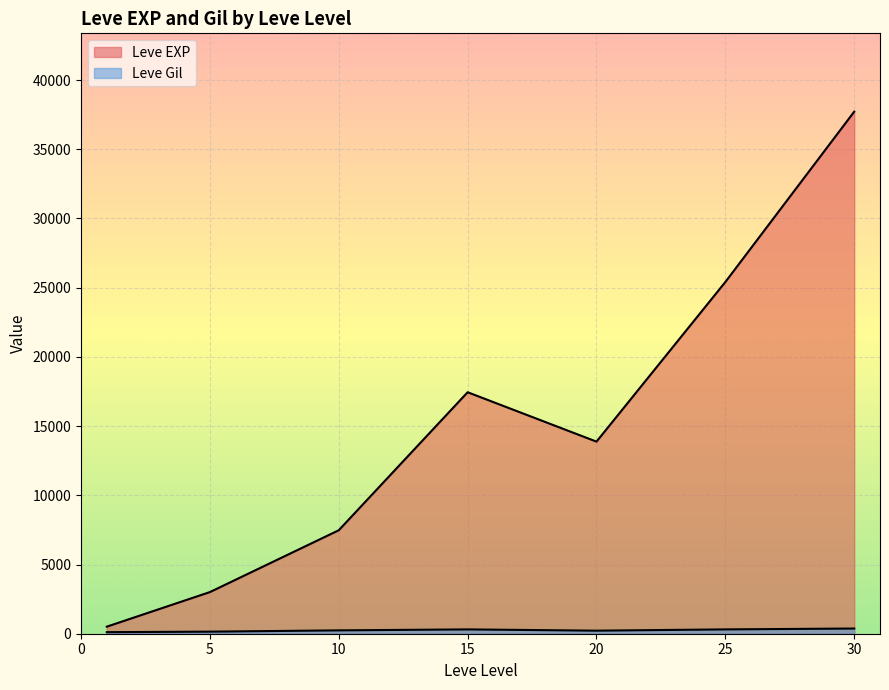

Does the chart display data point markers on the line(s)?

No